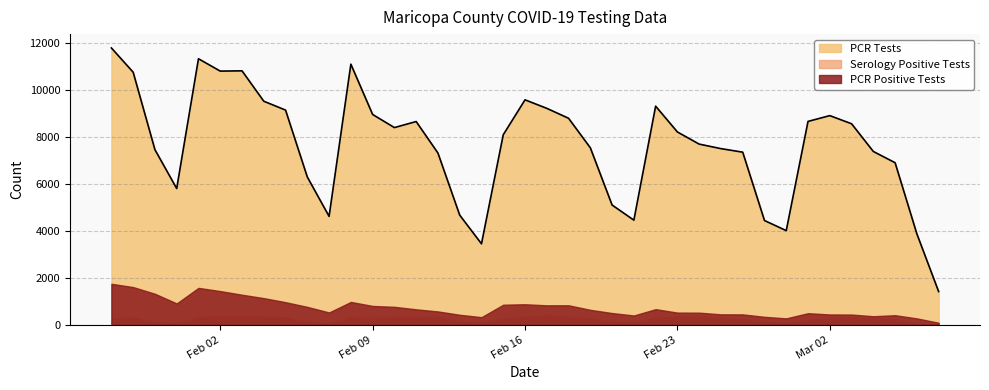

True or false: there are more than 2 points higher than both neighbors.

True